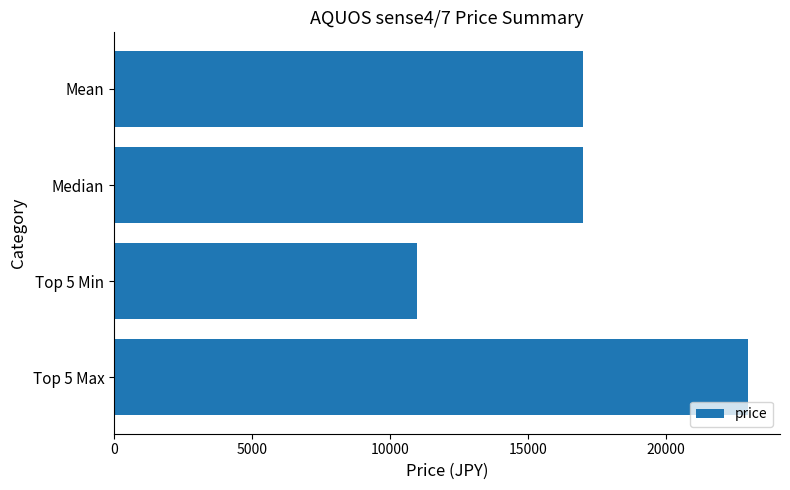

What is the smallest value displayed?

11000